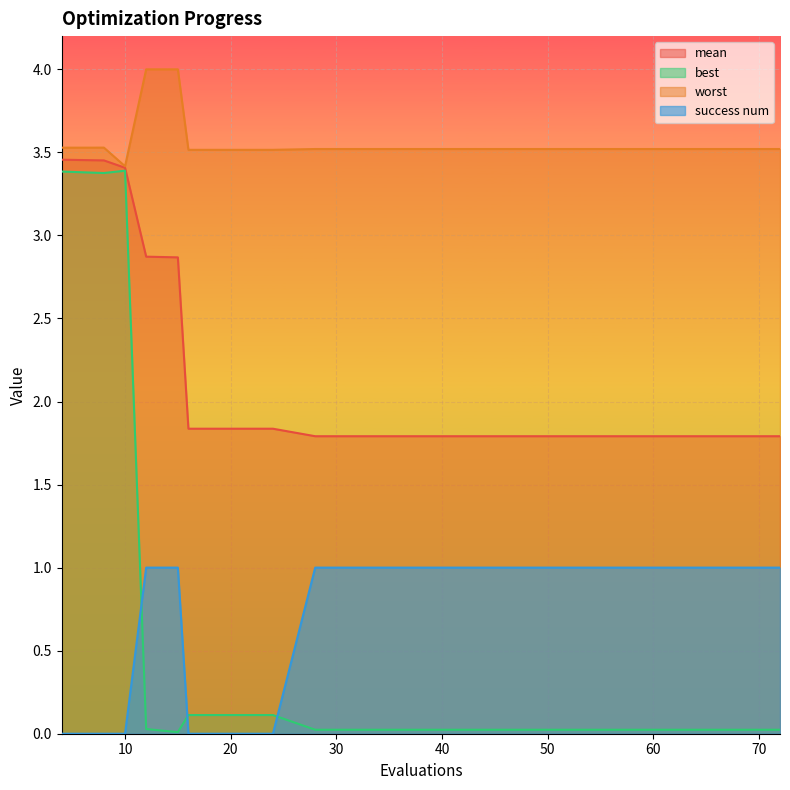

Reading right to left, list all the values displayed in this chart.

mean: 1.8	1.8	1.8	1.8	1.8	1.8	1.8	1.8	1.8	1.8	1.8	1.8	1.8	1.8	1.8	2.9	2.9	3.4	3.5	3.5
best: 0.0	0.0	0.0	0.0	0.0	0.0	0.0	0.0	0.0	0.0	0.0	0.0	0.1	0.1	0.1	0.0	0.0	3.4	3.4	3.4
worst: 3.5	3.5	3.5	3.5	3.5	3.5	3.5	3.5	3.5	3.5	3.5	3.5	3.5	3.5	3.5	4.0	4.0	3.4	3.5	3.5
success num: 1.0	1.0	1.0	1.0	1.0	1.0	1.0	1.0	1.0	1.0	1.0	1.0	0.0	0.0	0.0	1.0	1.0	0.0	0.0	0.0